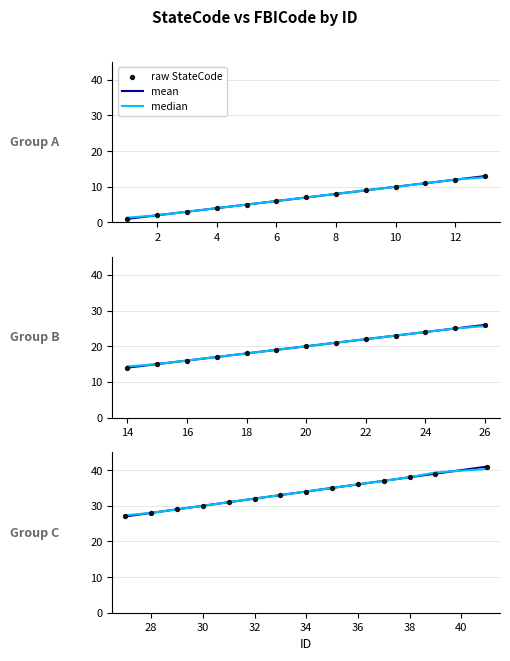

Which series contains the lowest Y value?

mean